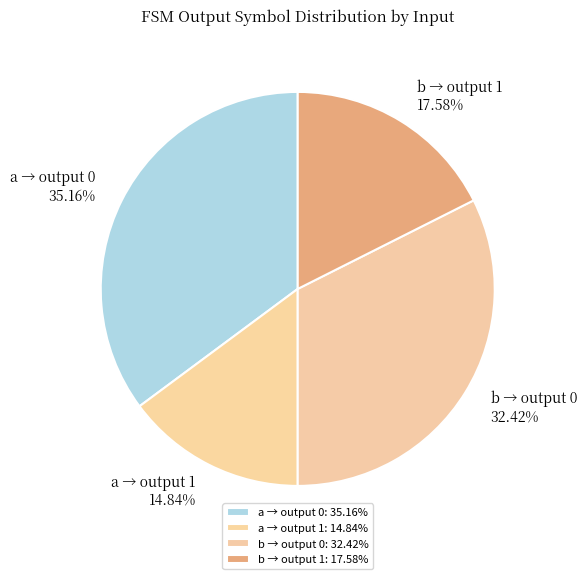

Count the number of slices in the pie.

4